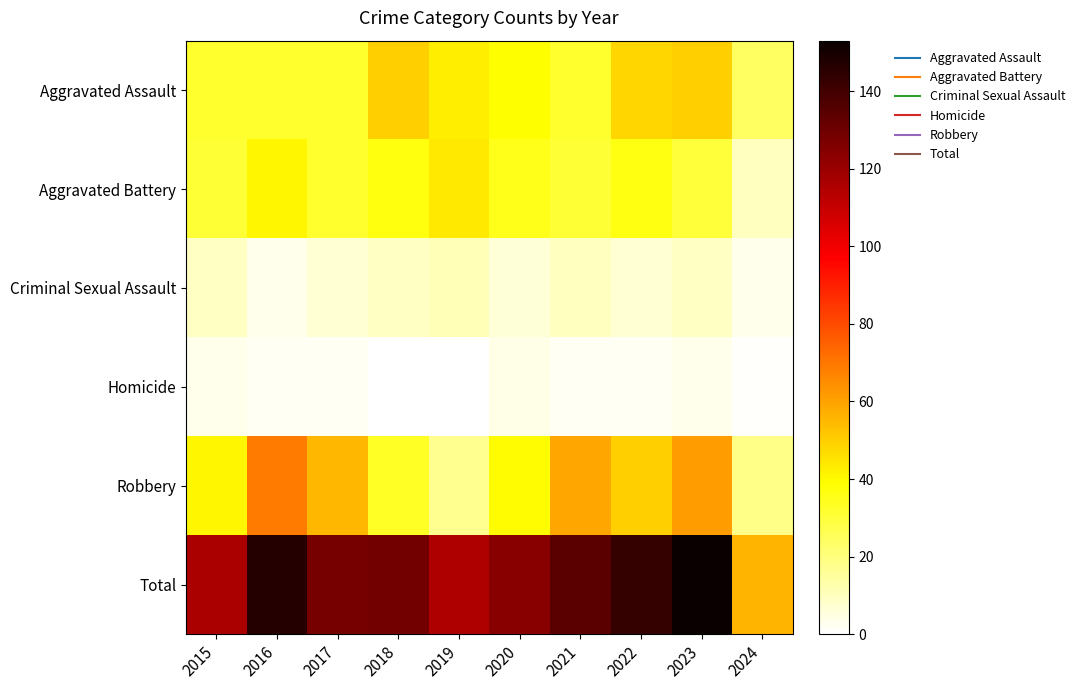

At how many categories does at least one series exceed 91?

9